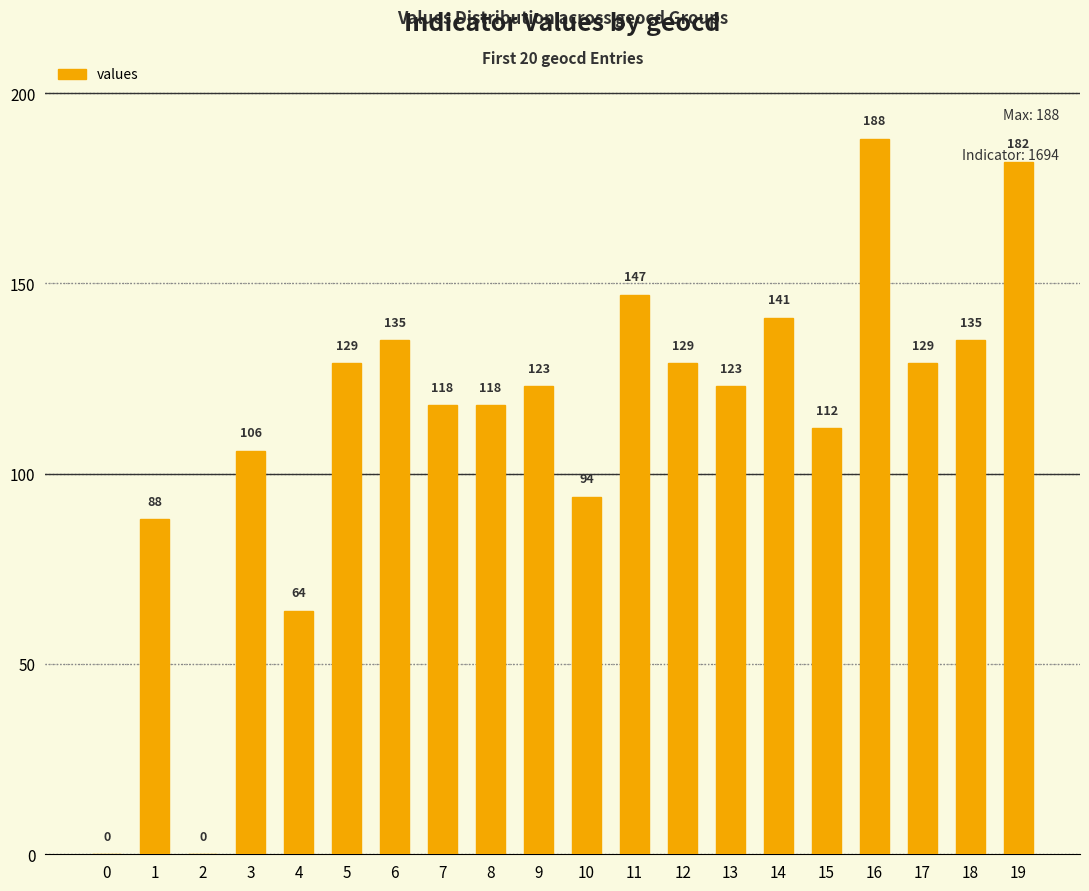

What value does the data have at 13?

123